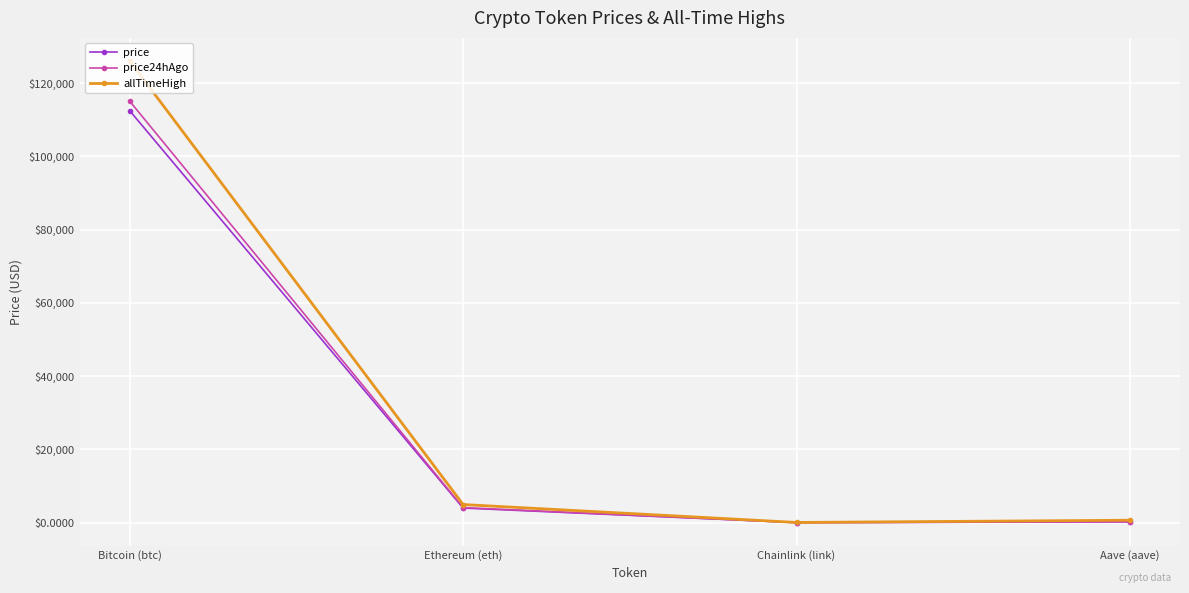

The price24hAgo series shows 4107.8 at Ethereum (eth). True or false?

True